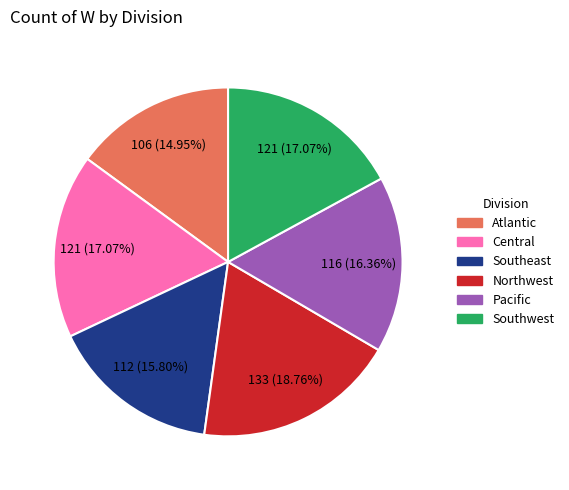

Is there any slice that represents more than half of the pie?

No